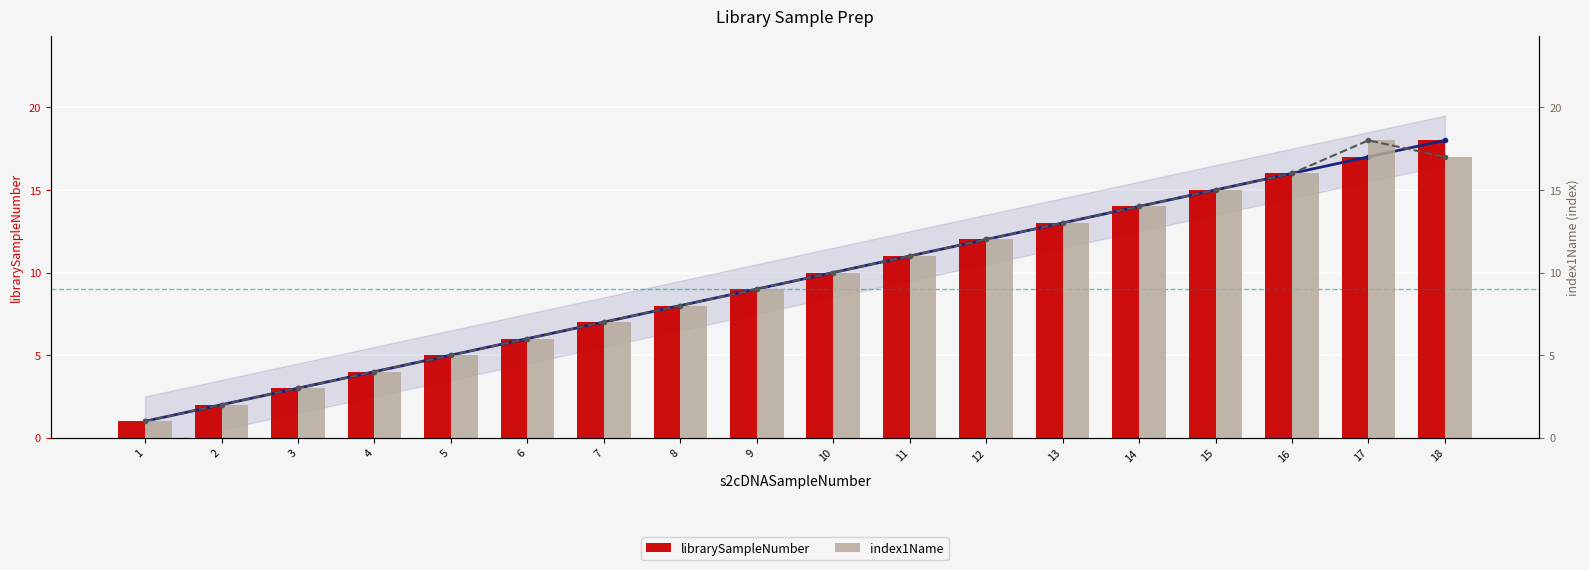

Reading right to left, transcribe all the data shown in this chart.

librarySampleNumber trend: 18	17	16	15	14	13	12	11	10	9	8	7	6	5	4	3	2	1
librarySampleNumber: 18	17	16	15	14	13	12	11	10	9	8	7	6	5	4	3	2	1
index1Name trend: 17	18	16	15	14	13	12	11	10	9	8	7	6	5	4	3	2	1
index1Name: 17	18	16	15	14	13	12	11	10	9	8	7	6	5	4	3	2	1